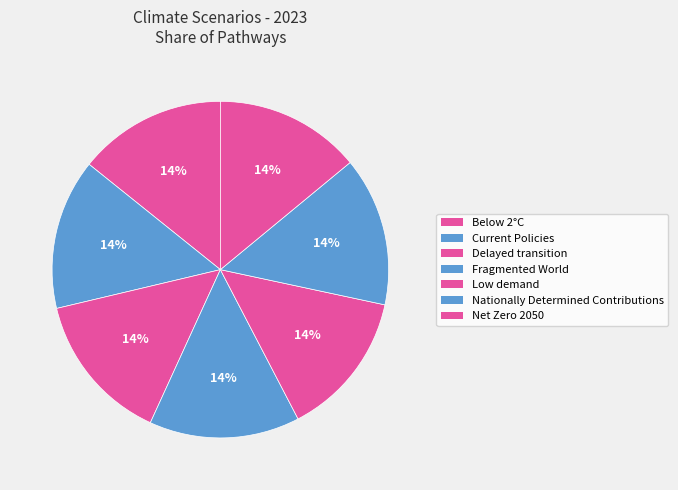

How many segments does this pie chart have?

7